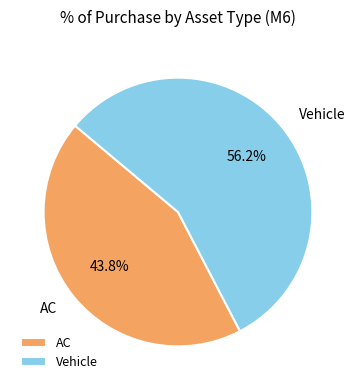

What is the ratio of the value at Vehicle to the value at AC?

1.3